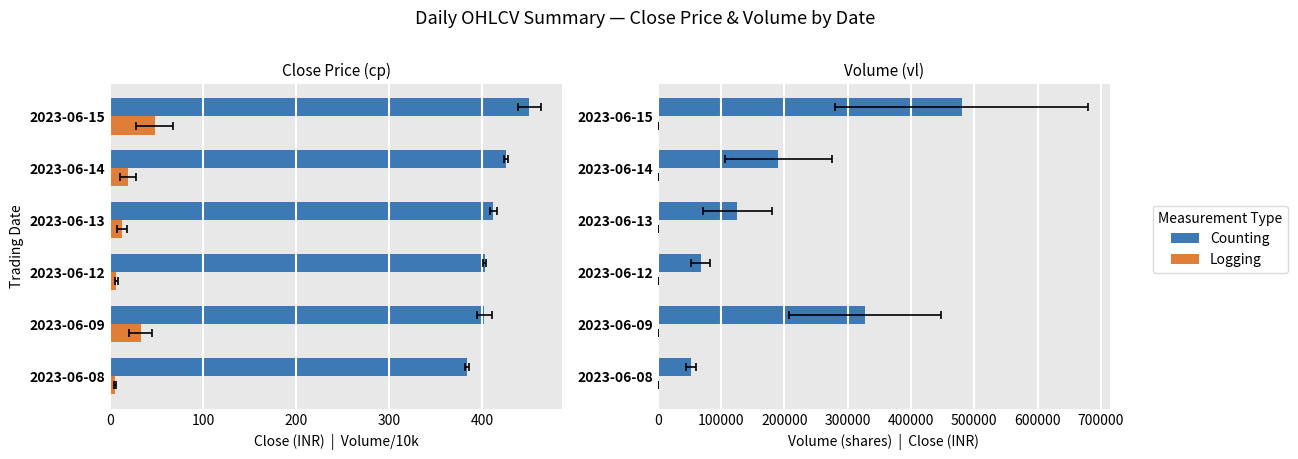

How many groups of bars are there?

6